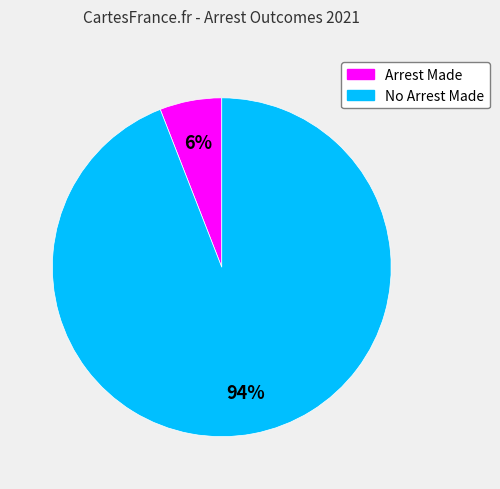

To the nearest percent, what is the difference between the largest and smallest slice percentages?

88%